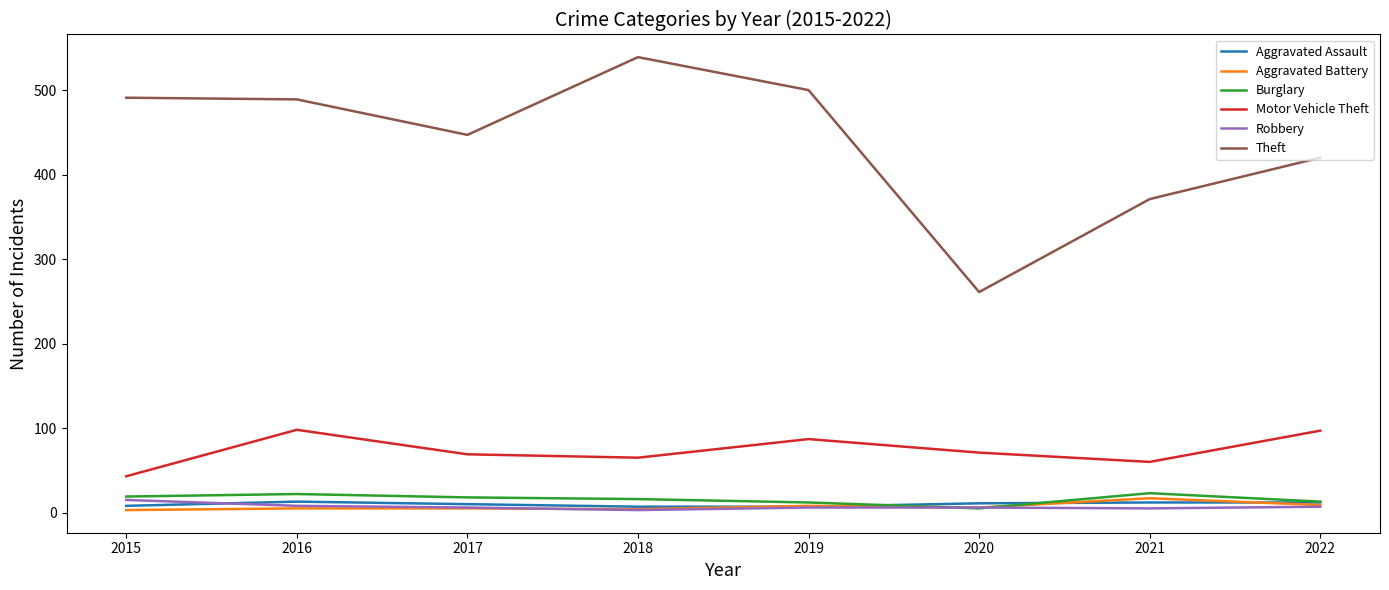

Rank the series at 2021 from lowest to highest value.

Robbery, Aggravated Assault, Aggravated Battery, Burglary, Motor Vehicle Theft, Theft